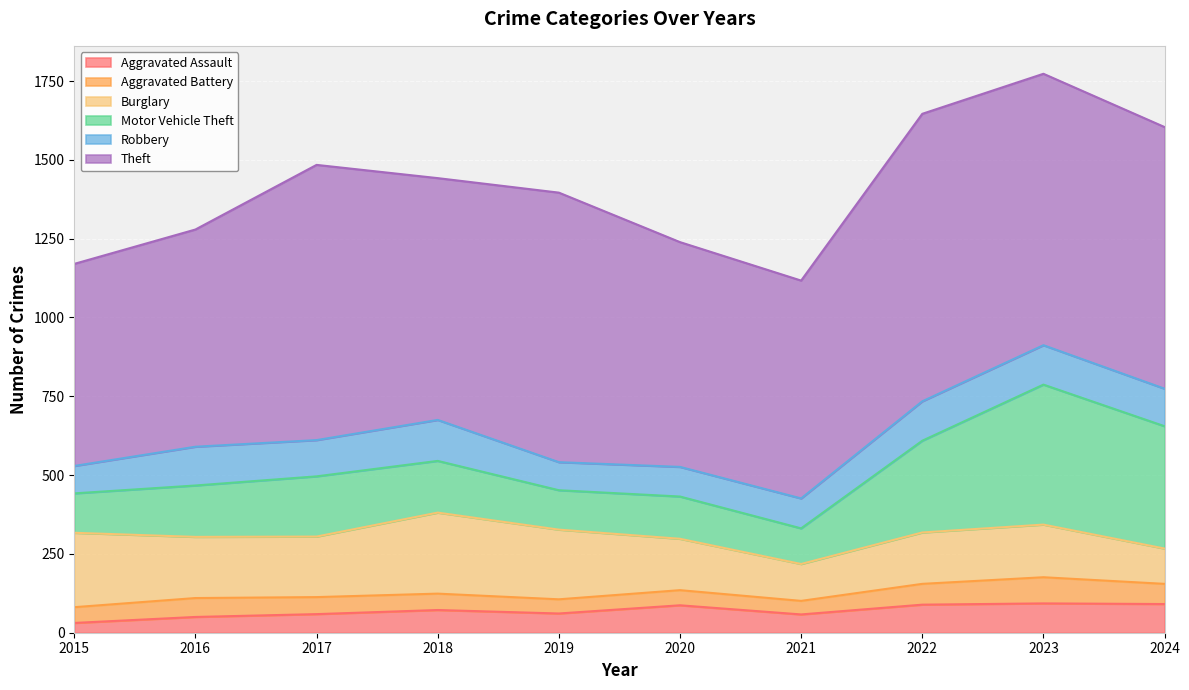

Which series has the largest total across all categories?

Theft